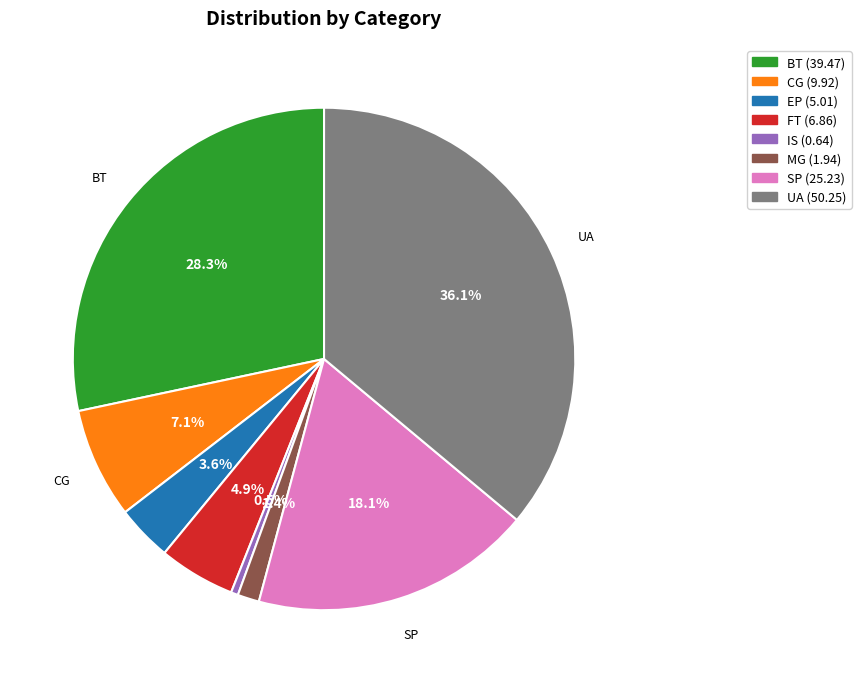

Does MG represent more than half of the total?

No